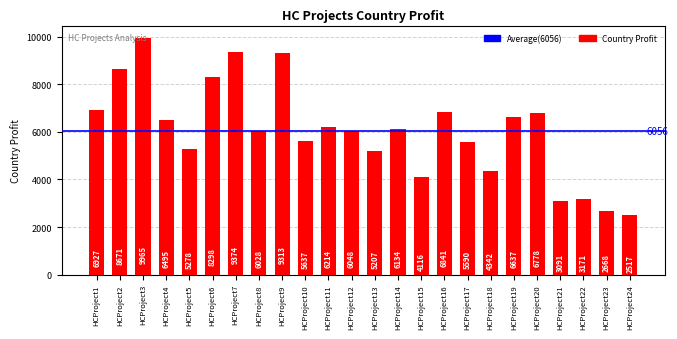

True or false: the data shows 6778 at HCProject20.

True